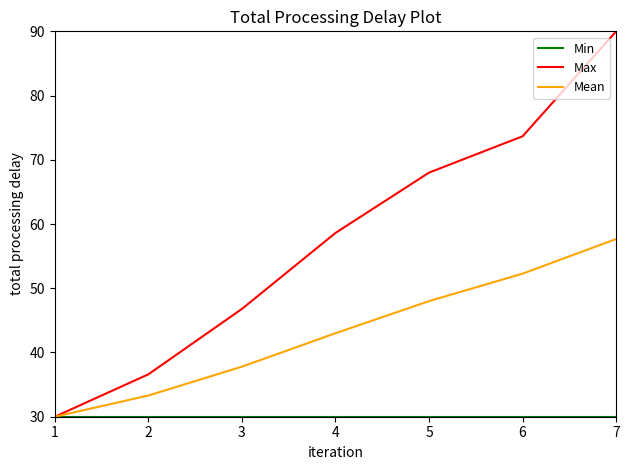

Rank the categories by Mean value from lowest to highest.

1, 2, 3, 4, 5, 6, 7